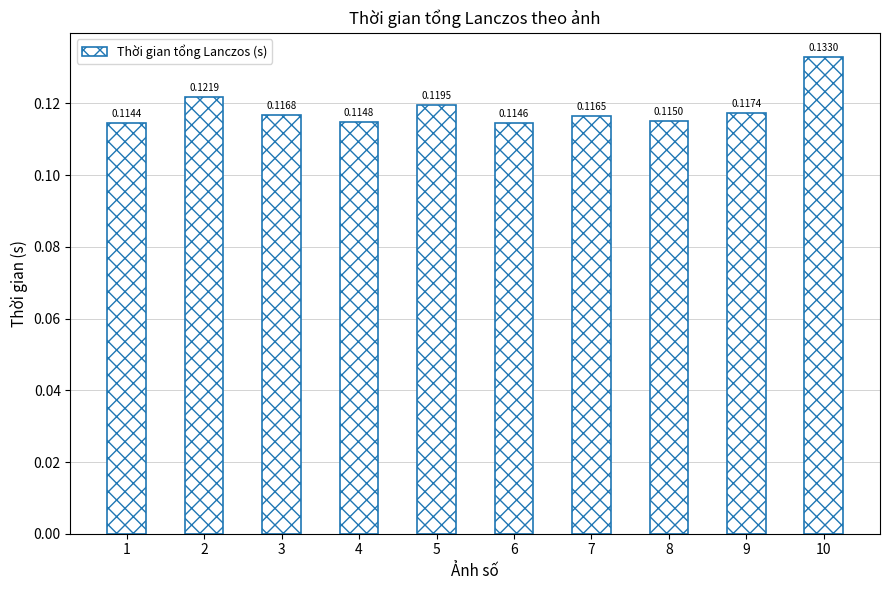

List the labels in order of value, smallest first.

1, 6, 4, 8, 7, 3, 9, 5, 2, 10